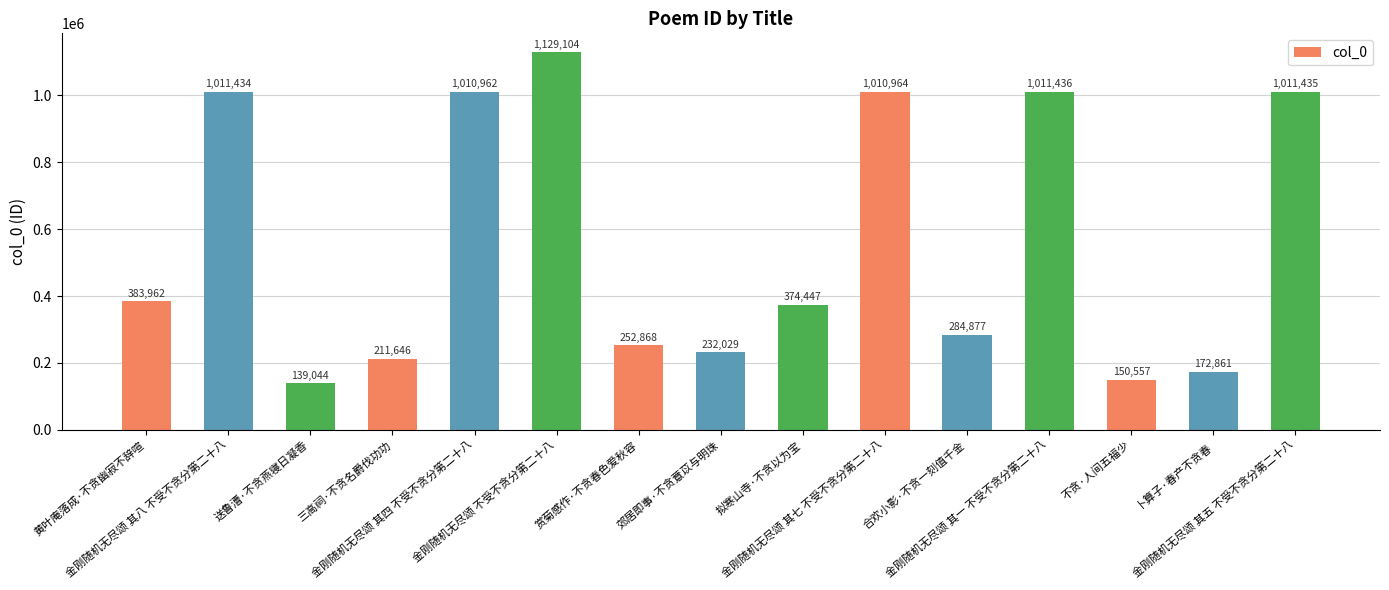

True or false: the data shows 1010964 at 金刚随机无尽颂 其七 不受不贪分第二十八.

True